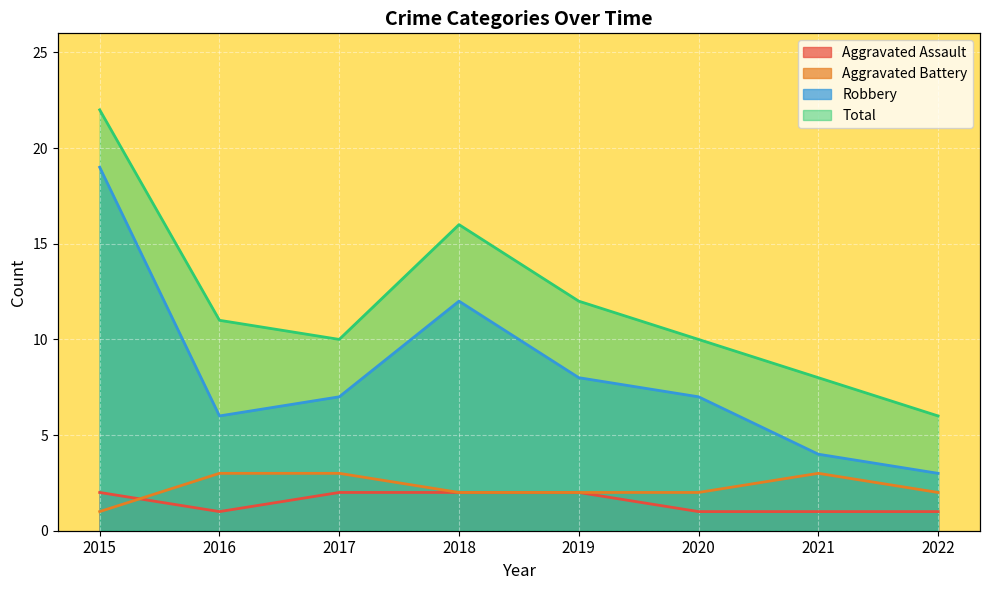

The Total series shows 6 at 2022. True or false?

True